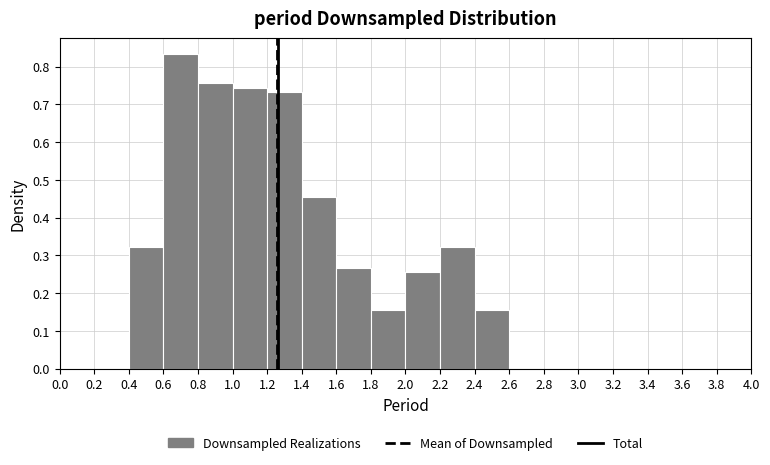

How tall is the bar that spans 1.2 to 1.4 on the x-axis? The values are not printed on the chart, so give them approximately, as read against the axis.

0.73